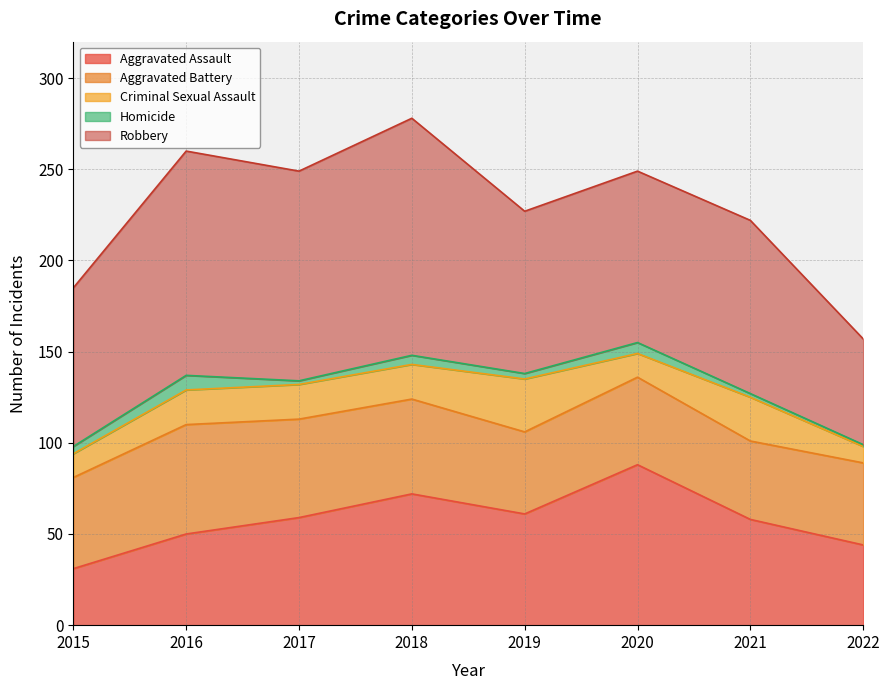

What is the average value of the Aggravated Battery series?

50